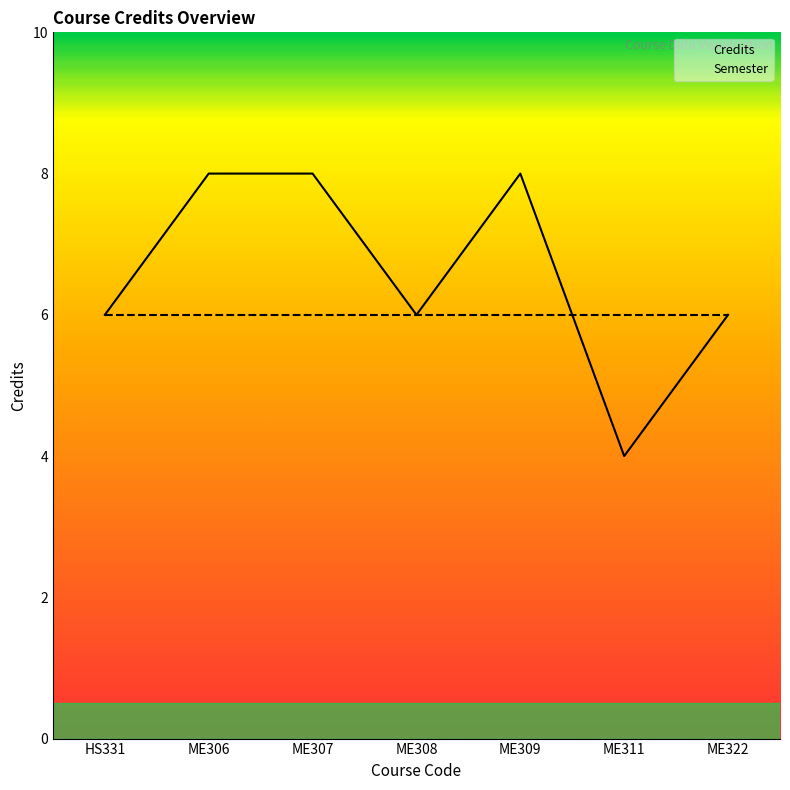

At which label is the value closest to 6?

HS331